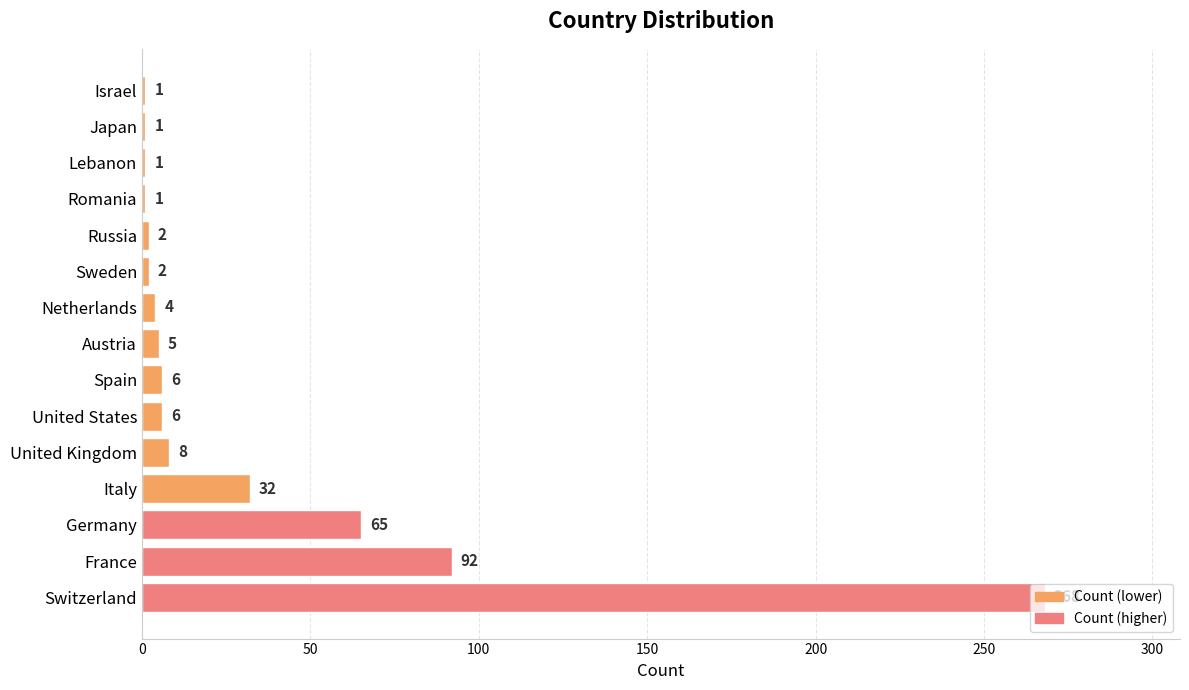

What is the difference between the second highest and minimum values?

91